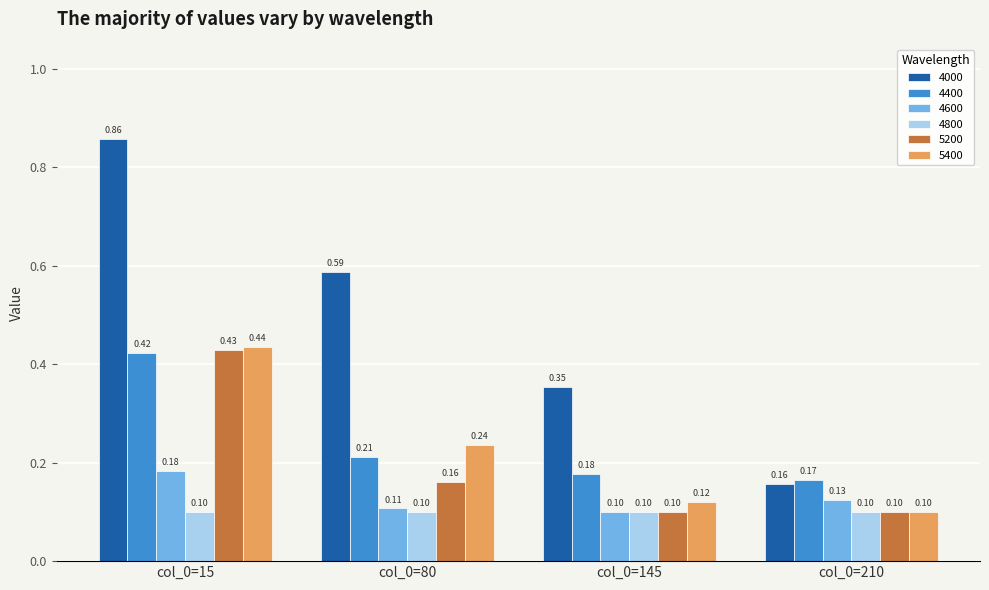

What is the spread (max minus min) of values at col_0=80?

0.5